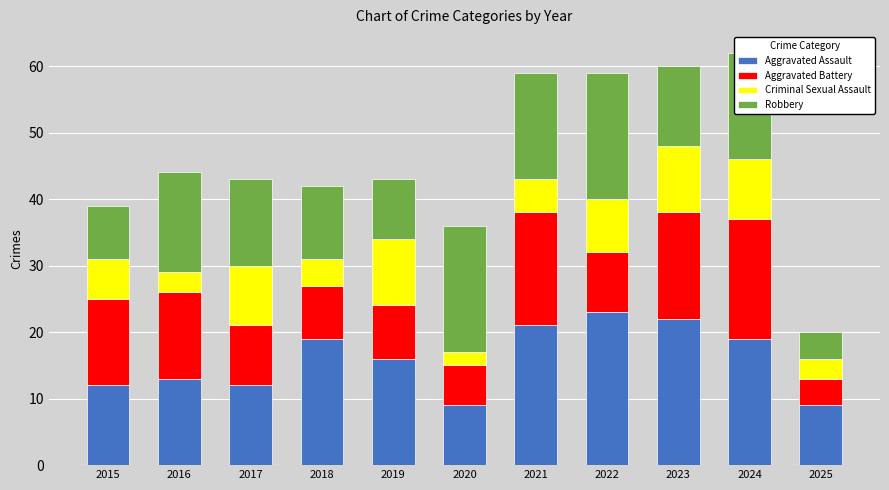

What is the sum of the Aggravated Assault values at 2016 and 2019?

29